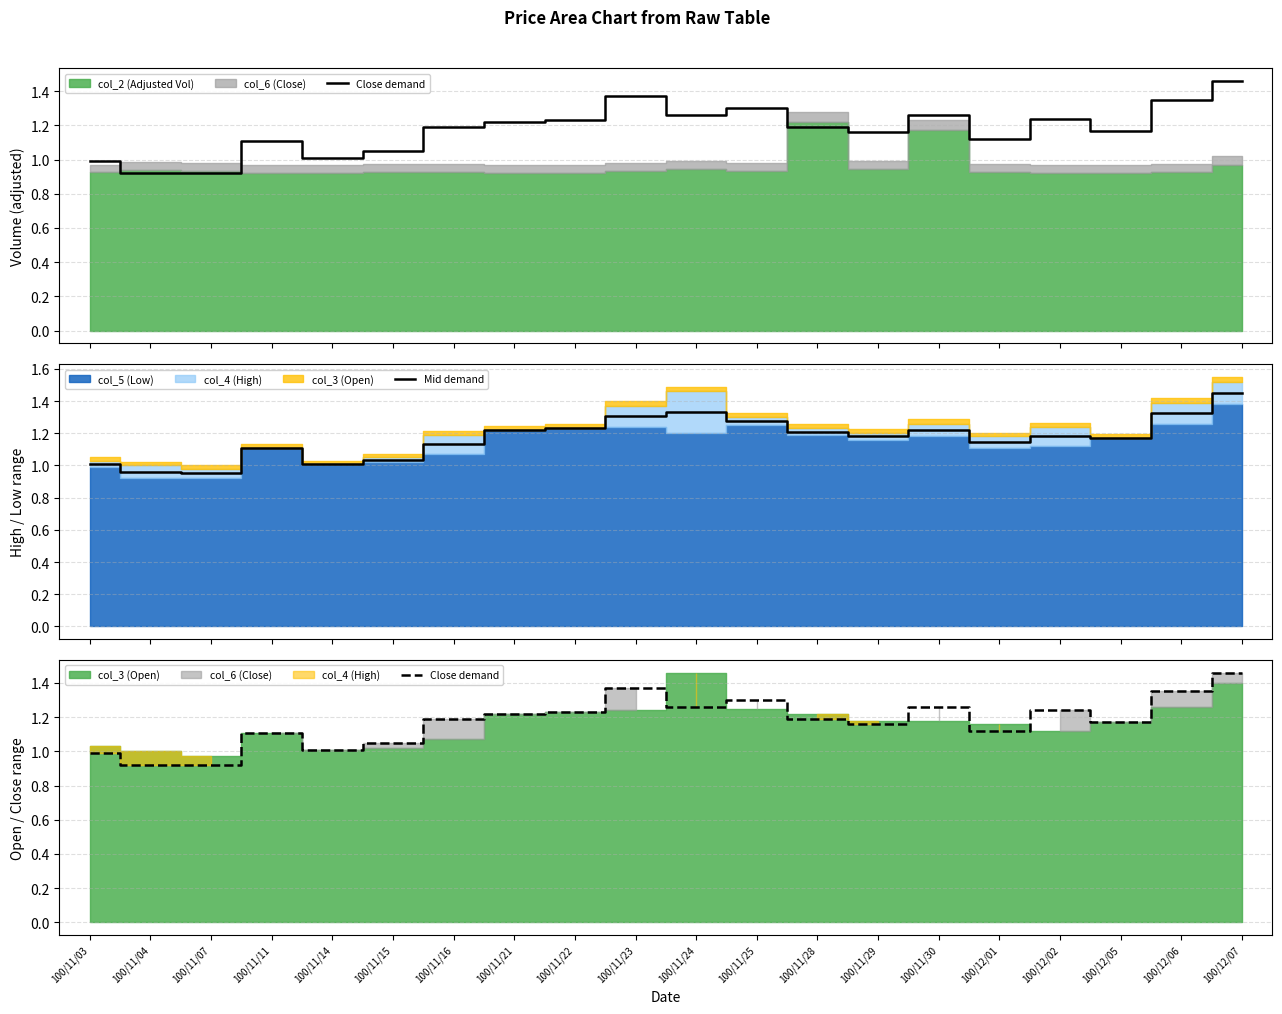

What is the value of the Close demand point at the 3rd from the left?

0.9